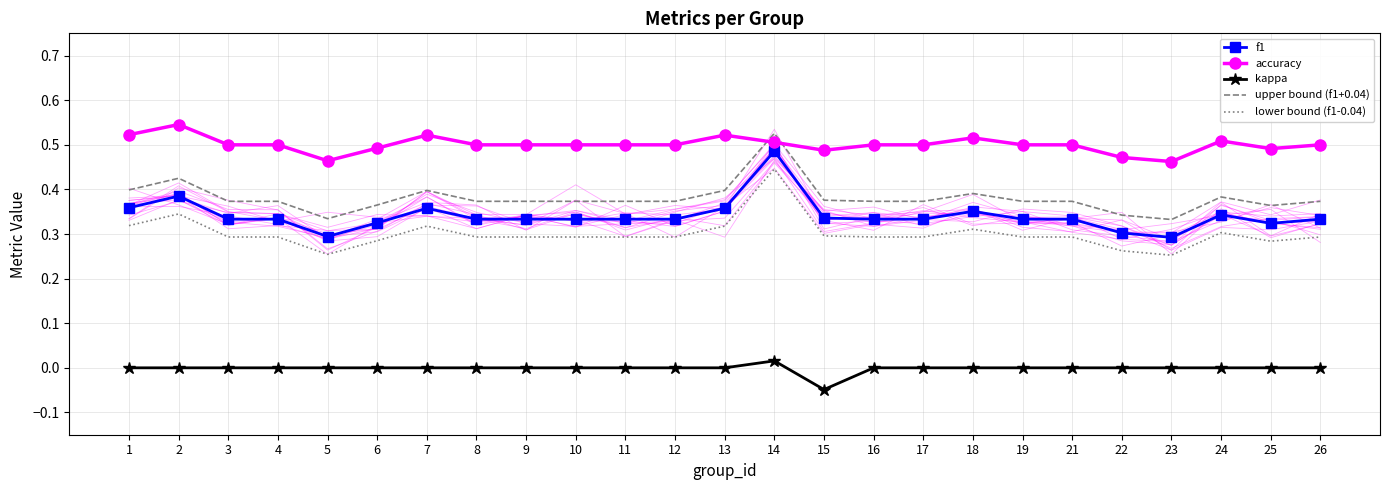

At which label does lower bound (f1-0.04) reach its peak?

14